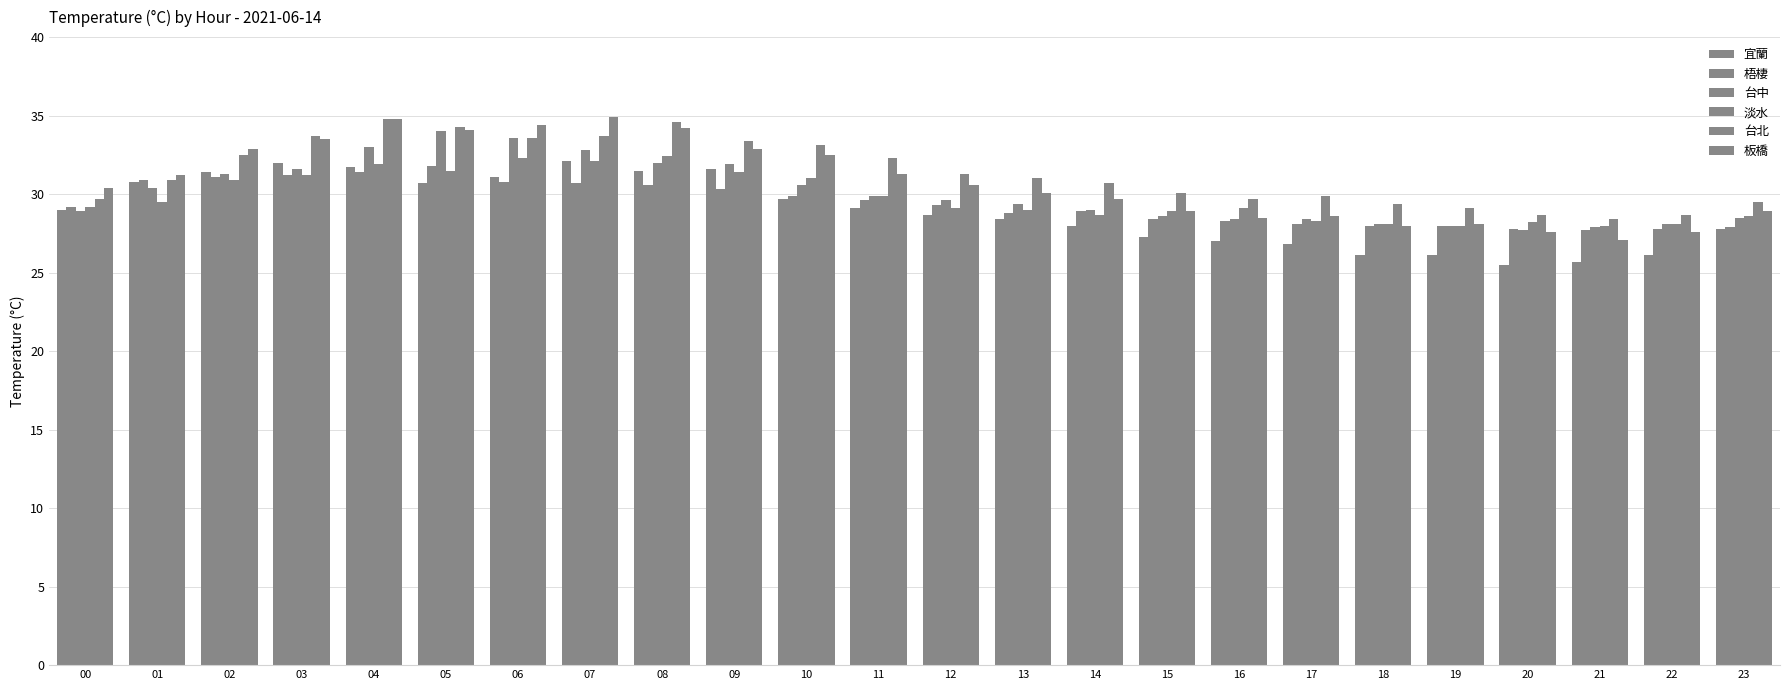

Count the number of data series in this chart.

6